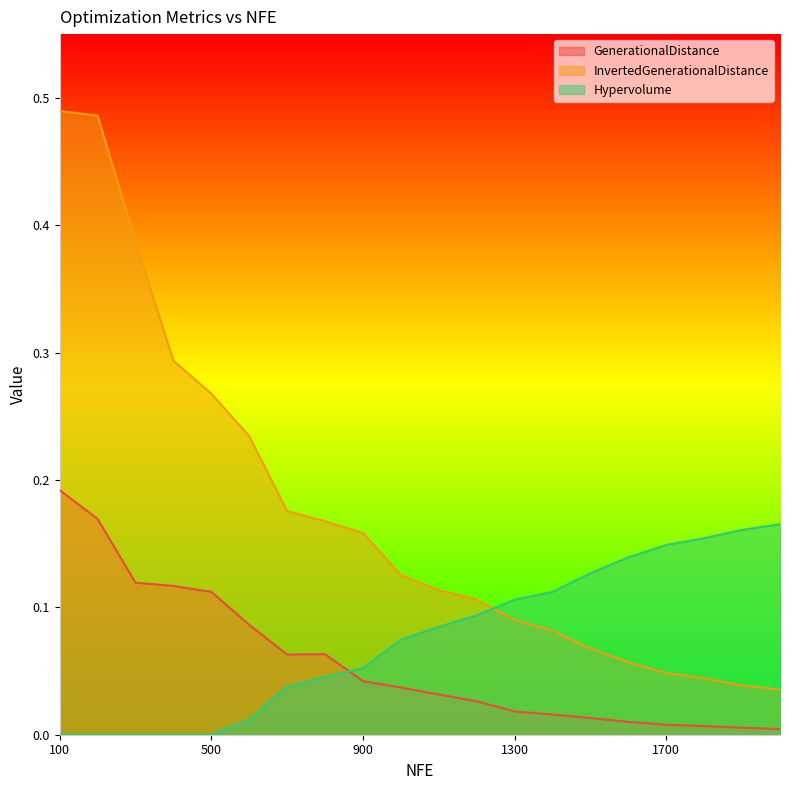

What is the difference between the maximum and minimum values in the GenerationalDistance series?

0.2